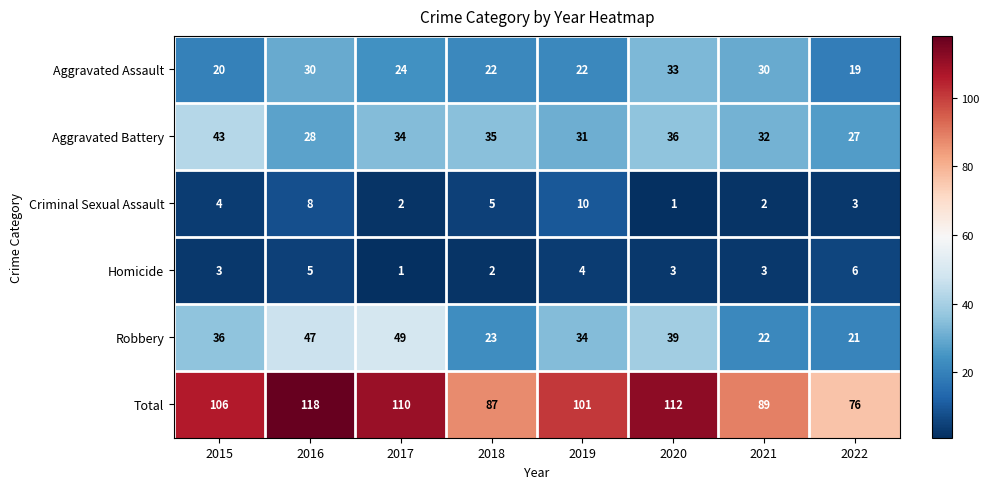

How many Homicide values are between 3 and 5?

5